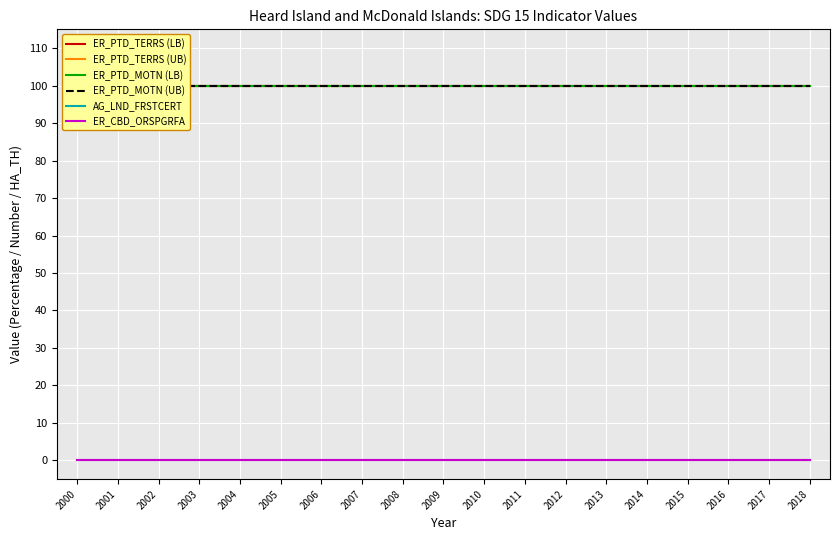

What is the lowest value of the ER_PTD_TERRS (LB) series?

100